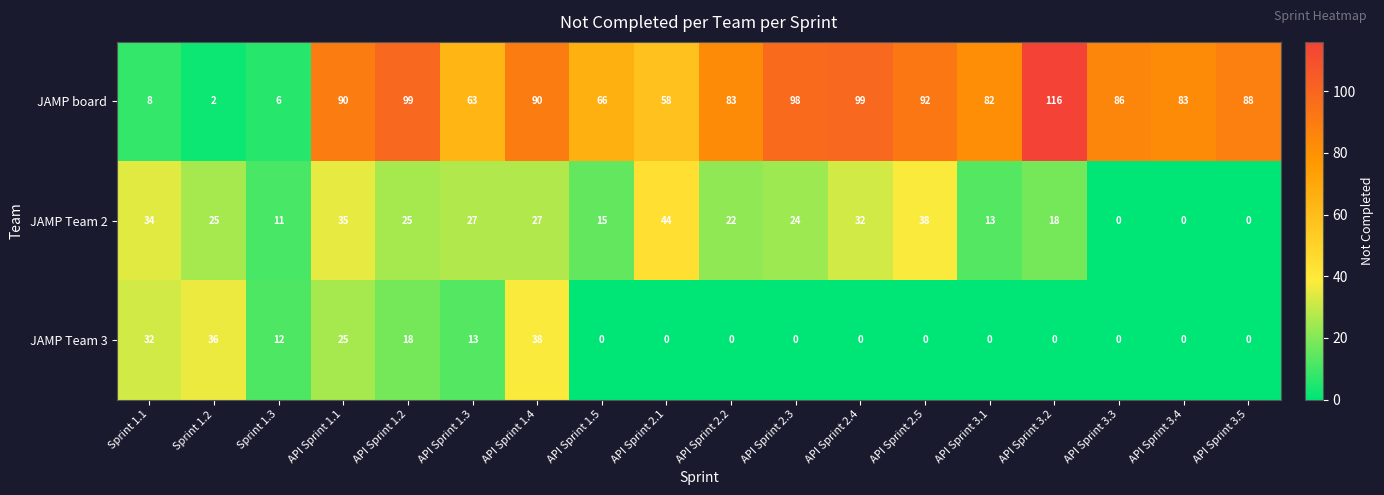

What is the total value across all series at API Sprint 2.4?

131